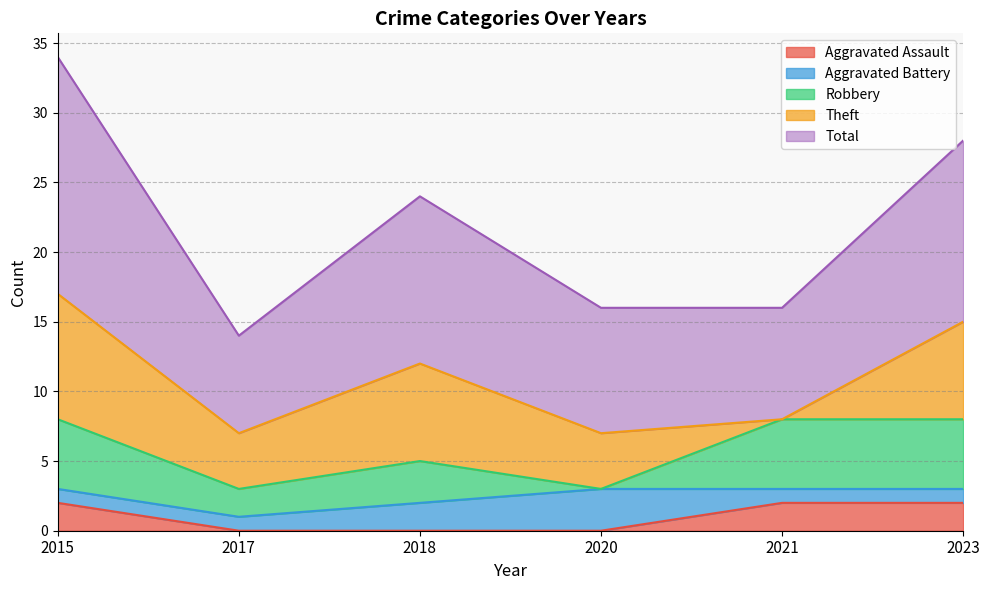

True or false: Aggravated Battery has more than 2 interior local peaks.

False